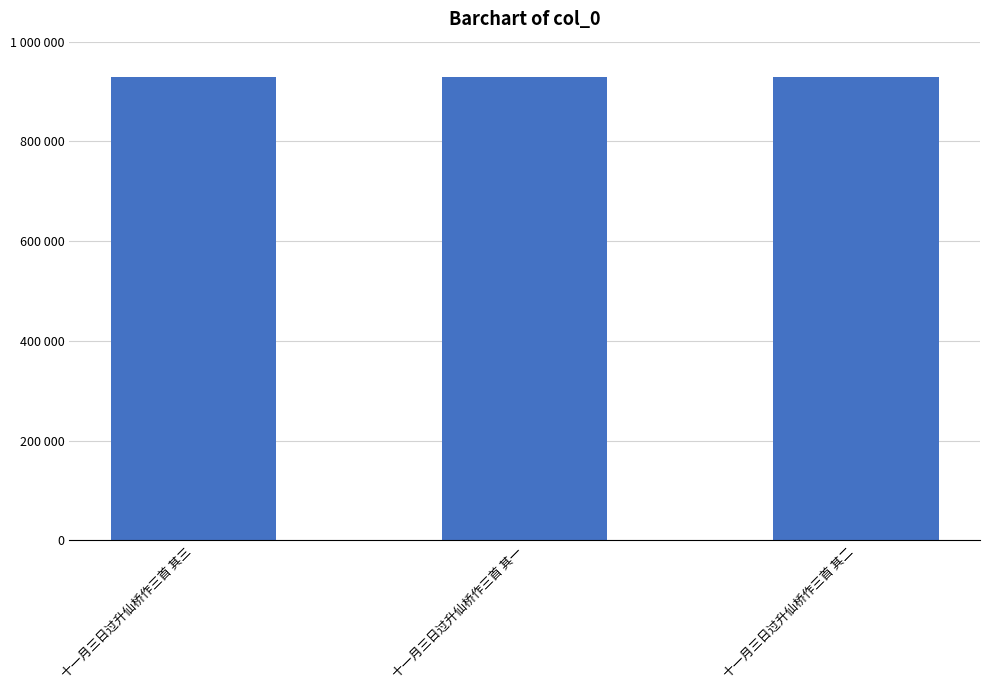

Is it true that the value at 十一月三日过升仙桥作三首 其一 is 928238?

True